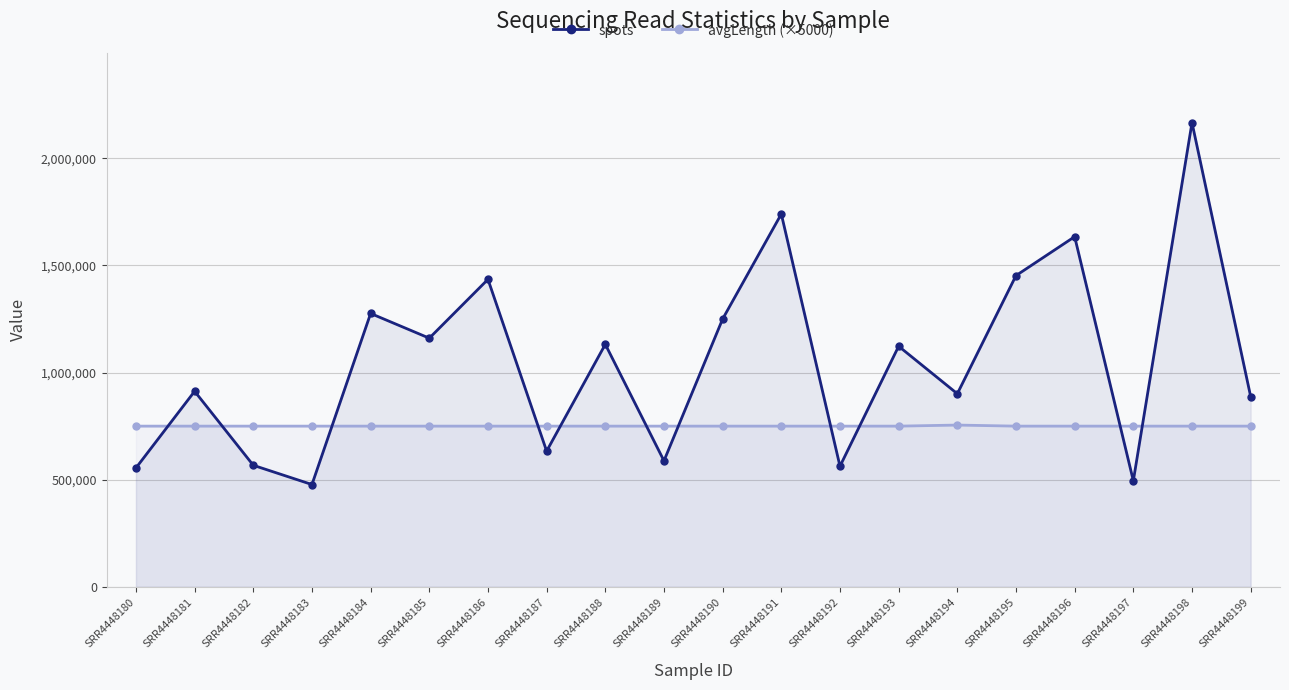

Reading left to right, extract all data points from this chart.

spots: SRR4448180=554762	SRR4448181=912682	SRR4448182=567267	SRR4448183=477408	SRR4448184=1276031	SRR4448185=1160619	SRR4448186=1435284	SRR4448187=633461	SRR4448188=1131981	SRR4448189=588094	SRR4448190=1250204	SRR4448191=1740383	SRR4448192=562807	SRR4448193=1122960	SRR4448194=901265	SRR4448195=1452736	SRR4448196=1634419	SRR4448197=494960	SRR4448198=2166844	SRR4448199=888011
avgLength (×5000): SRR4448180=750000	SRR4448181=750000	SRR4448182=750000	SRR4448183=750000	SRR4448184=750000	SRR4448185=750000	SRR4448186=750000	SRR4448187=750000	SRR4448188=750000	SRR4448189=750000	SRR4448190=750000	SRR4448191=750000	SRR4448192=750000	SRR4448193=750000	SRR4448194=755000	SRR4448195=750000	SRR4448196=750000	SRR4448197=750000	SRR4448198=750000	SRR4448199=750000